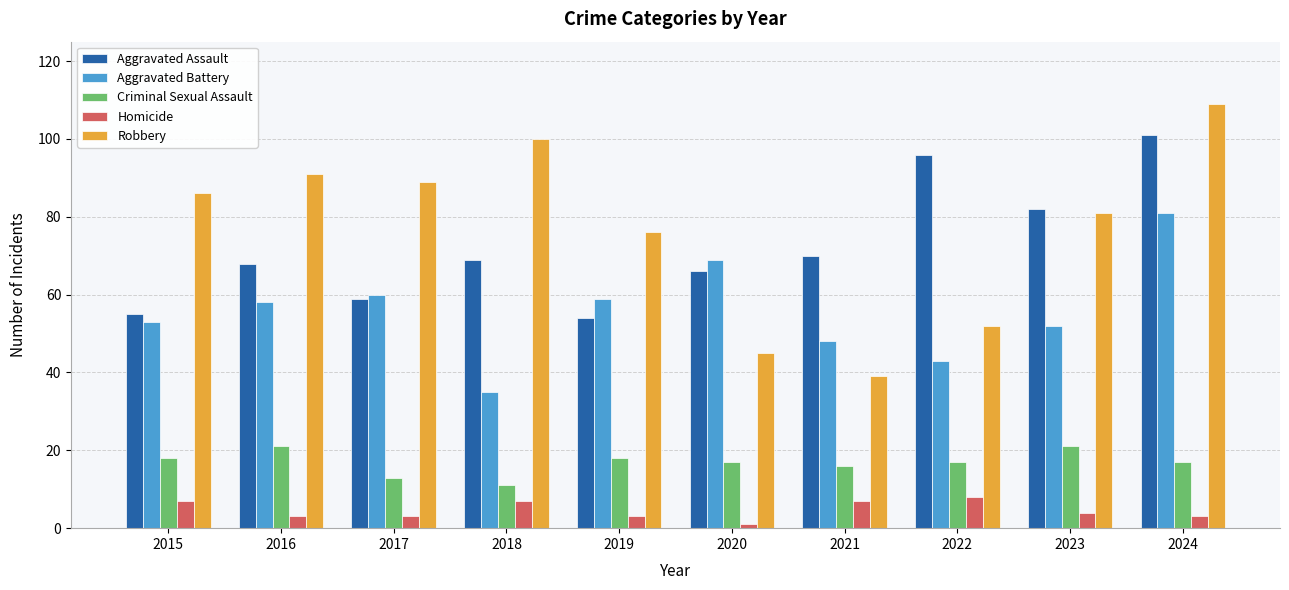

What is the smallest value displayed?

1